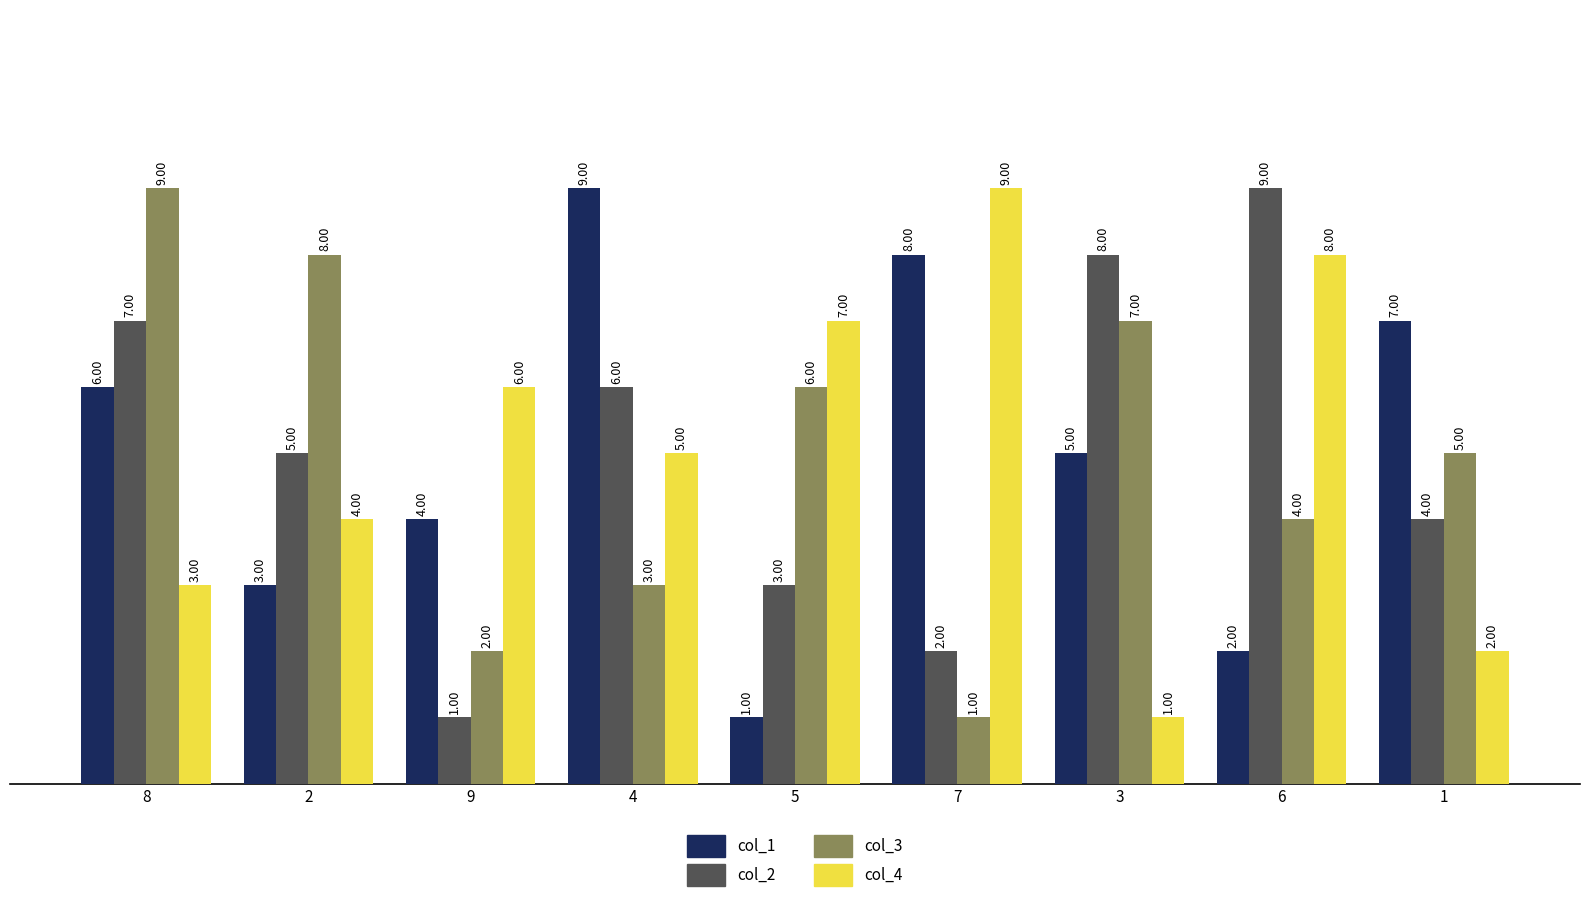

At which label does col_1 first exceed 5?

8